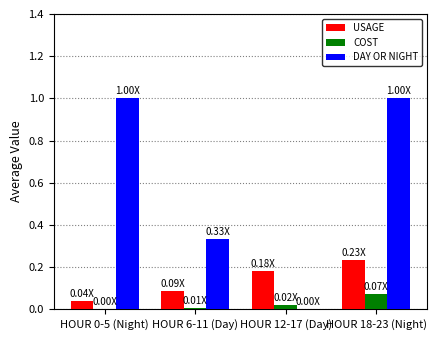

Is the value of COST at HOUR 18-23 (Night) greater than the value of DAY OR NIGHT at HOUR 12-17 (Day)?

Yes